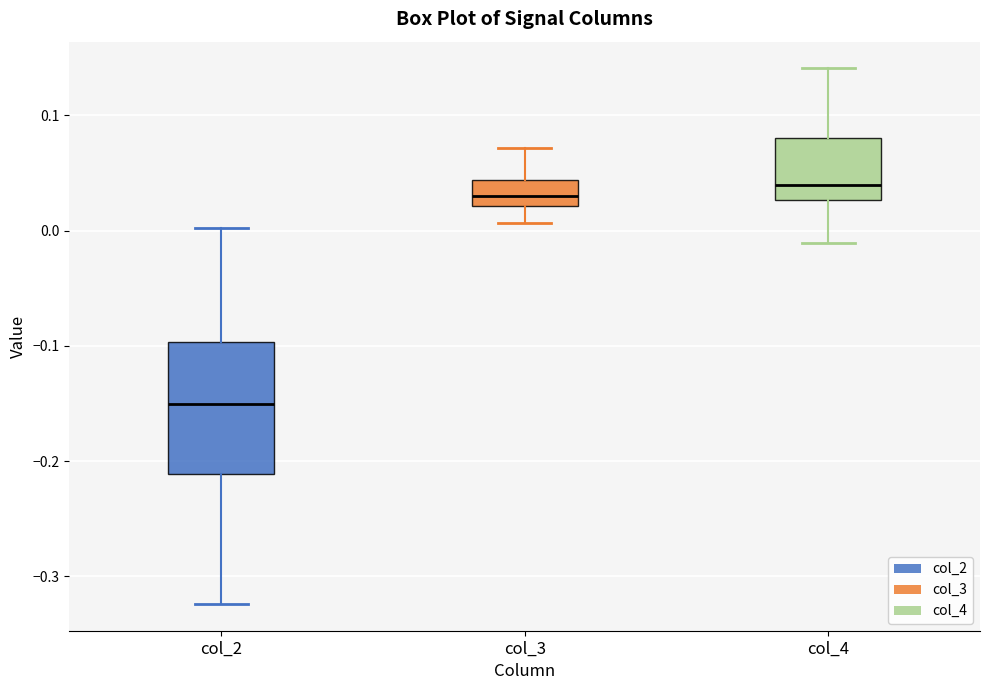

Reading left to right, read every box against the y-axis: the position of its median line, the range the box covers, and the ends of its whiskers. The values are not printed on the chart, so give them approximately, as read against the axis.

col_2: median -0.15, box -0.21 to -0.10, whiskers -0.32 to 0.00
col_3: median 0.03, box 0.02 to 0.04, whiskers 0.01 to 0.07
col_4: median 0.04, box 0.03 to 0.08, whiskers -0.01 to 0.14